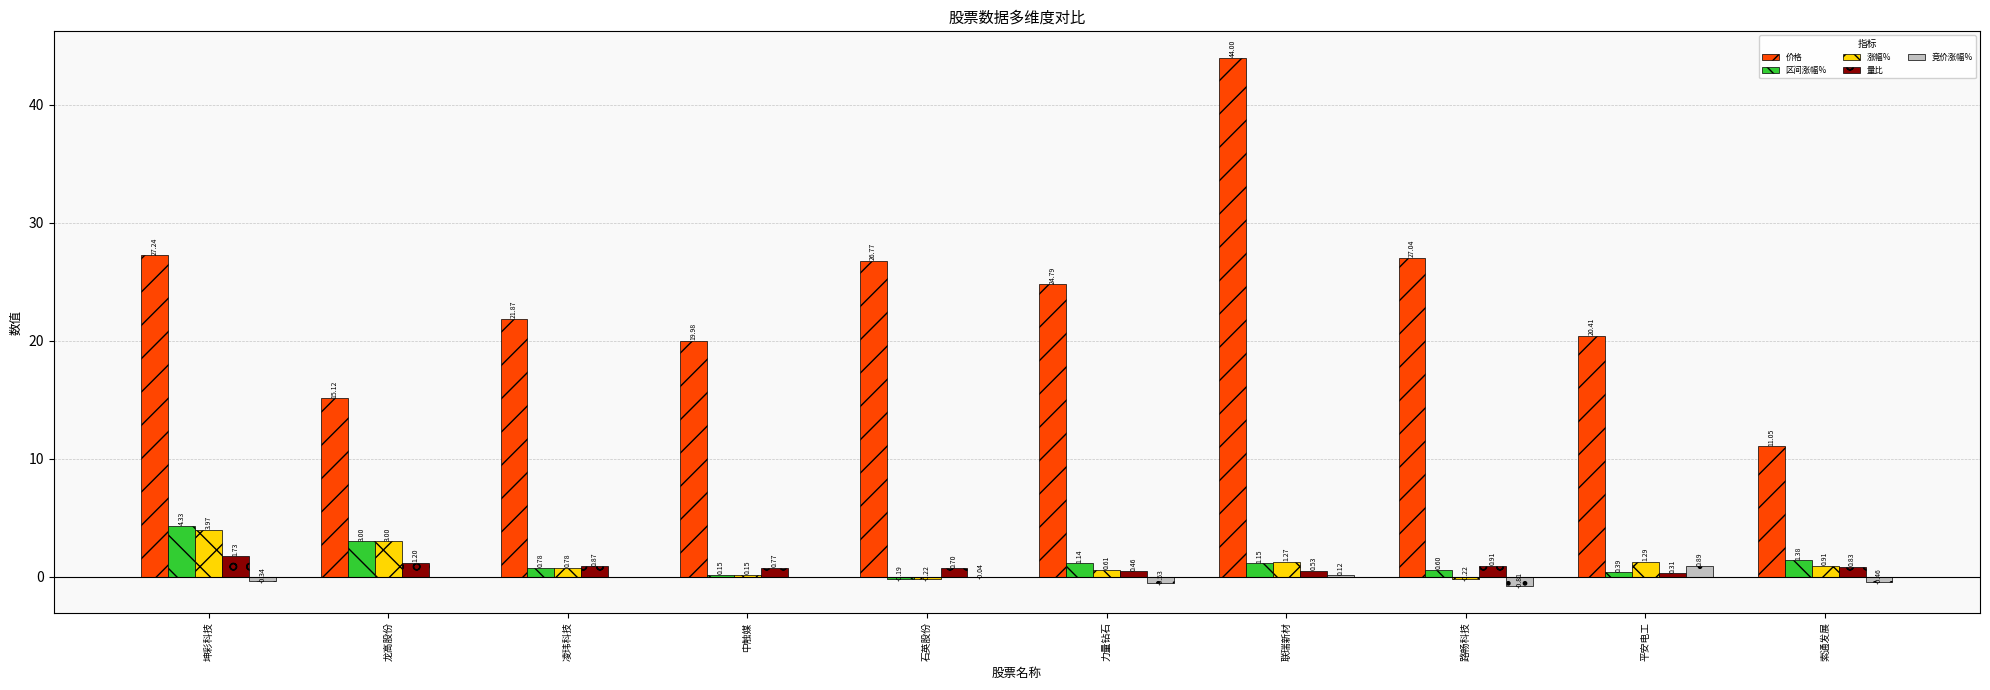

Between 中触媒 and 平安电工, which series saw the biggest shift?

涨幅%